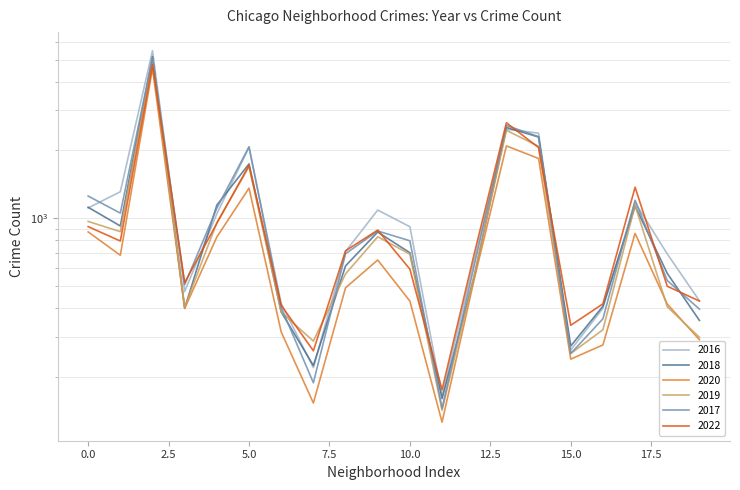

What is the difference between the second highest and minimum values in the 2020 series?

1958